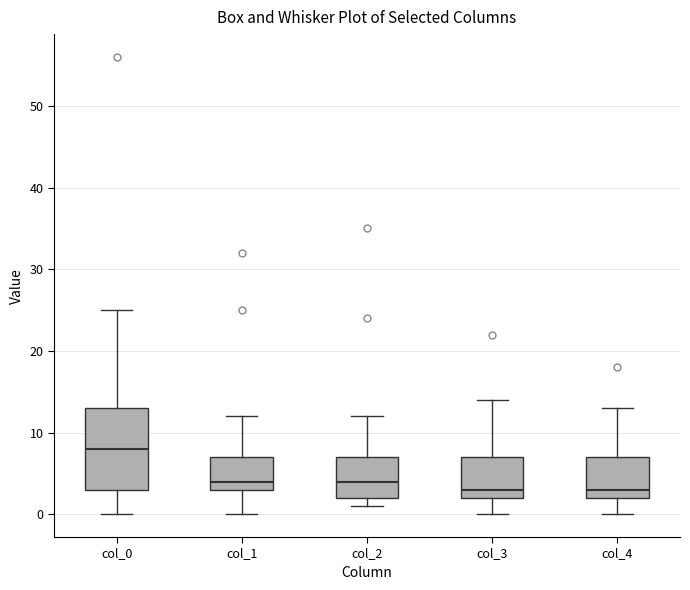

Where is the upper edge of the box for col_3 on the y-axis? The values are not printed on the chart, so give them approximately, as read against the axis.

7